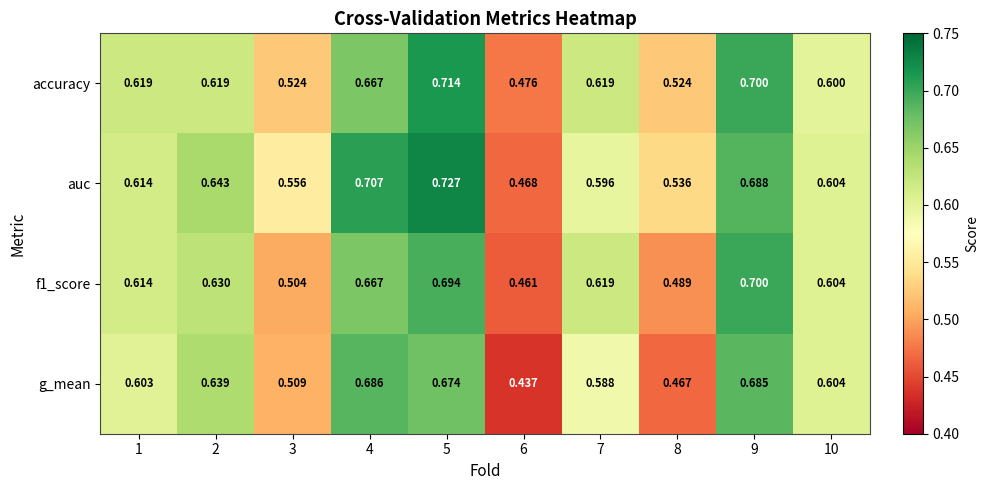

Is the value of auc at 3 greater than the value of accuracy at 7?

No